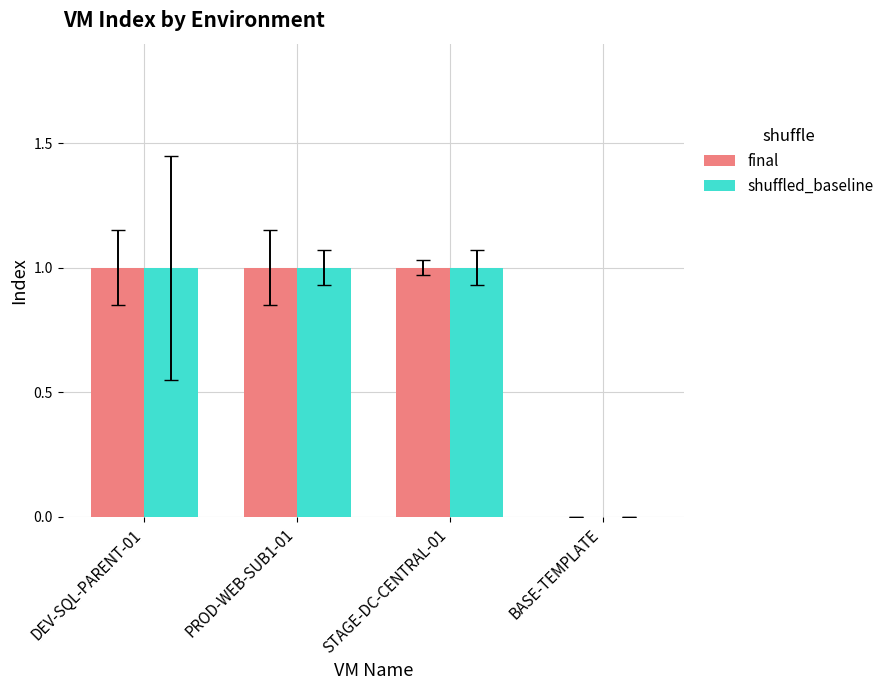

Count the final values in the range 1 to 2.

3